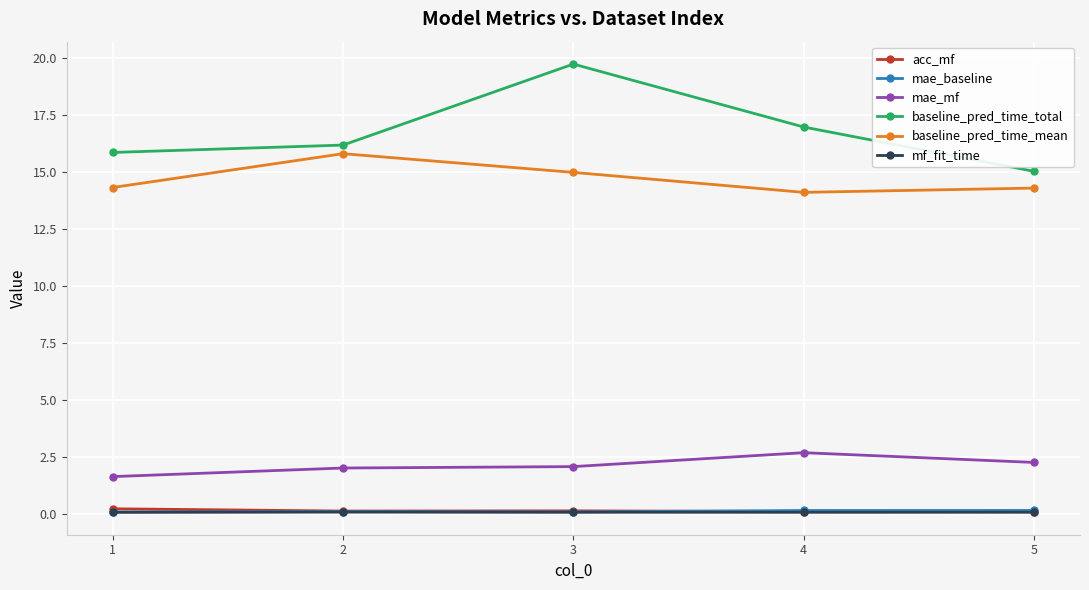

Is this an area chart (filled region under the line)?

No